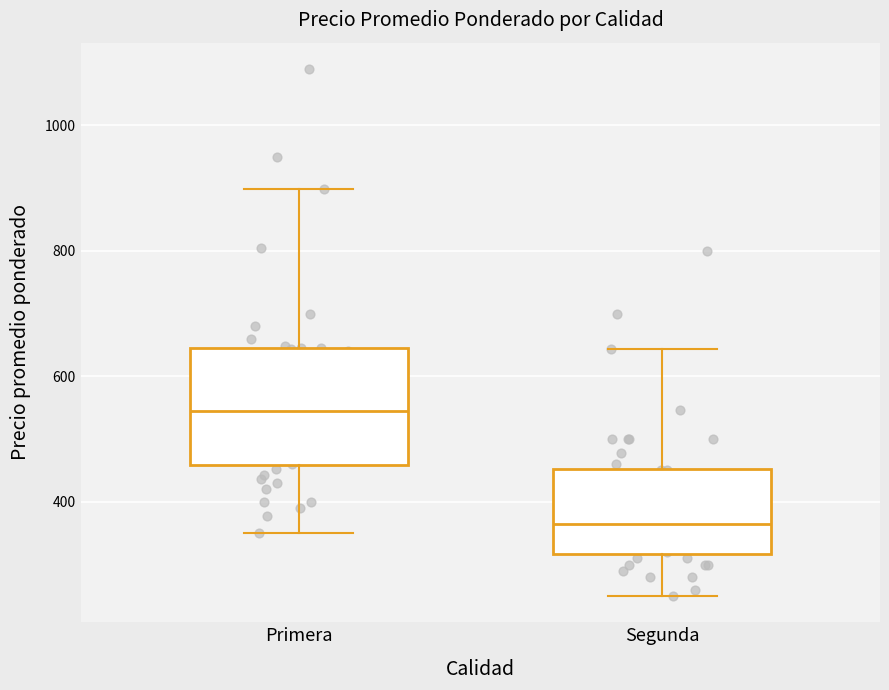

Where does the upper whisker of the box for Primera end on the y-axis? The values are not printed on the chart, so give them approximately, as read against the axis.

900